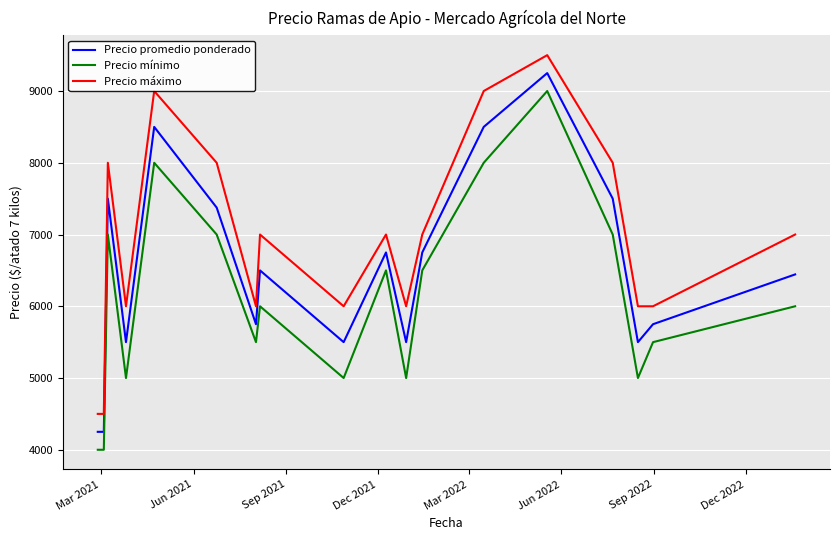

List the series in order of their overall mean, highest first.

Precio máximo, Precio promedio ponderado, Precio mínimo